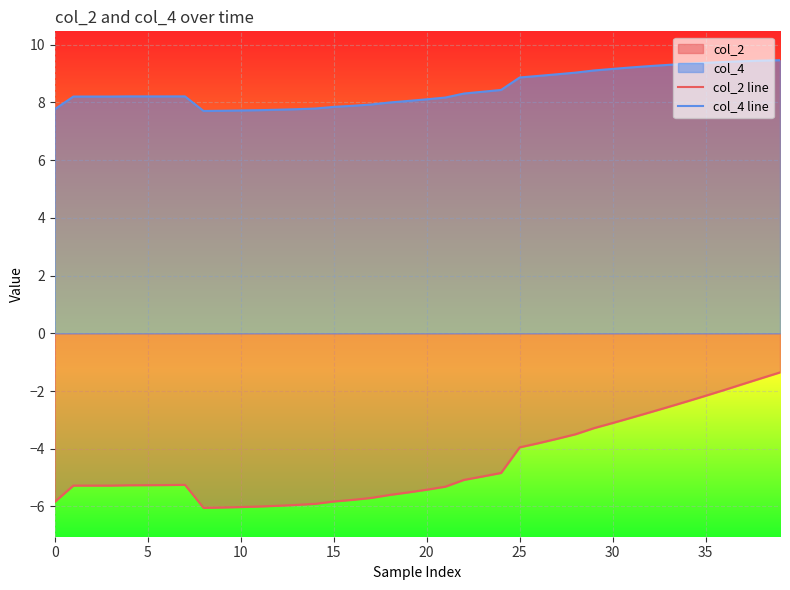

Which category has the highest value in the col_2 line series?

39